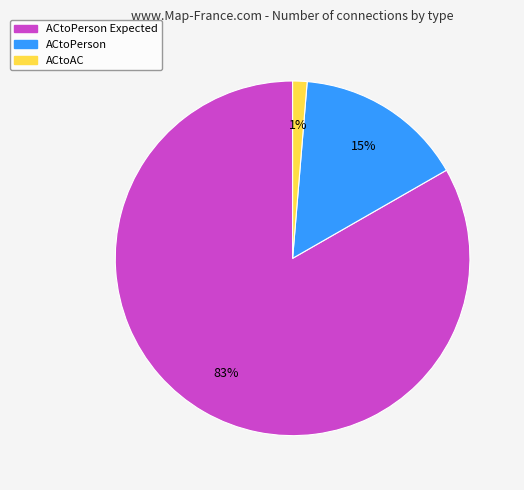

To the nearest percent, what is the average slice percentage?

33%